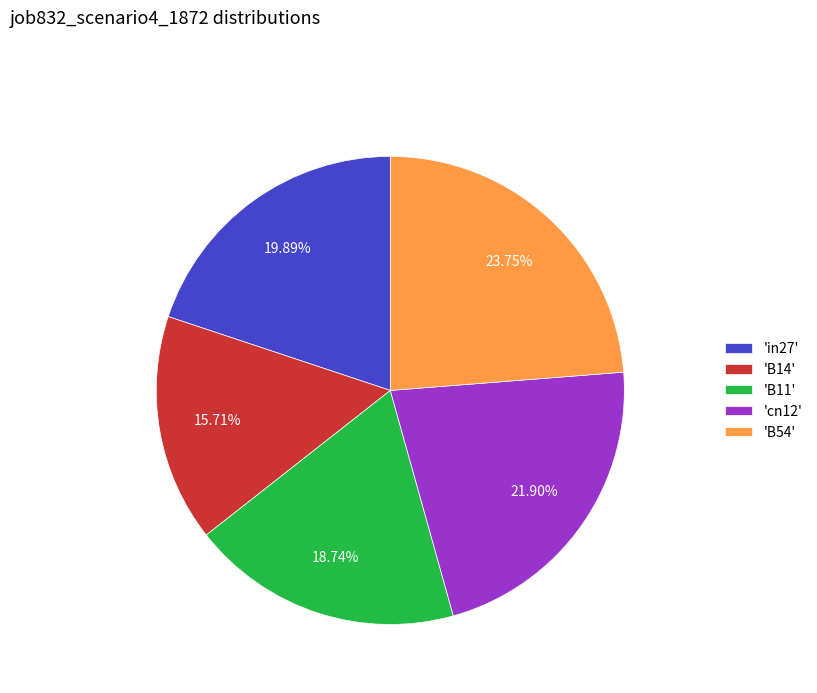

Rank the categories by value from highest to lowest.

'B54', 'cn12', 'in27', 'B11', 'B14'